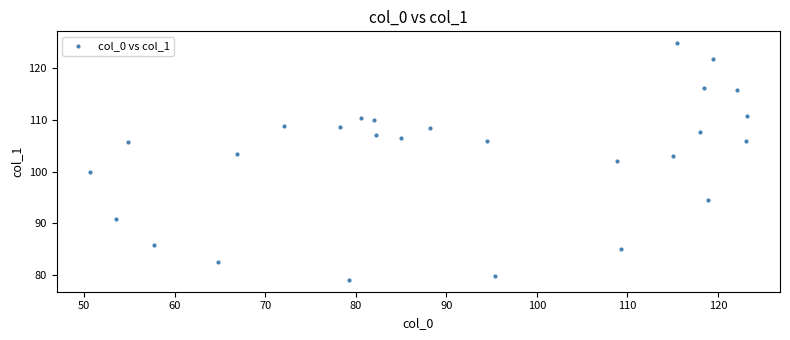

What is the range of Y values (max minus min)?

45.7